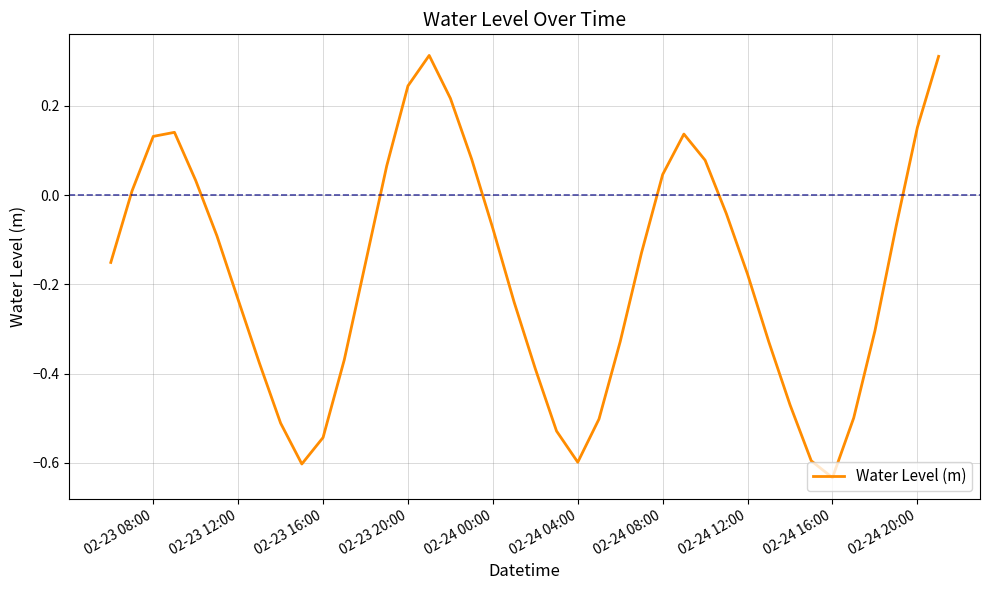

What is the difference between the maximum and minimum values?

0.9